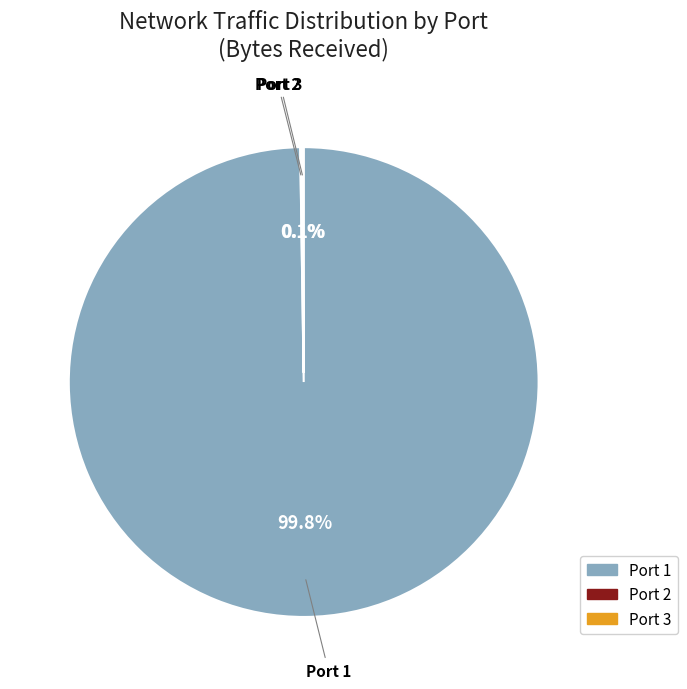

Is there any slice that represents more than half of the pie?

Yes